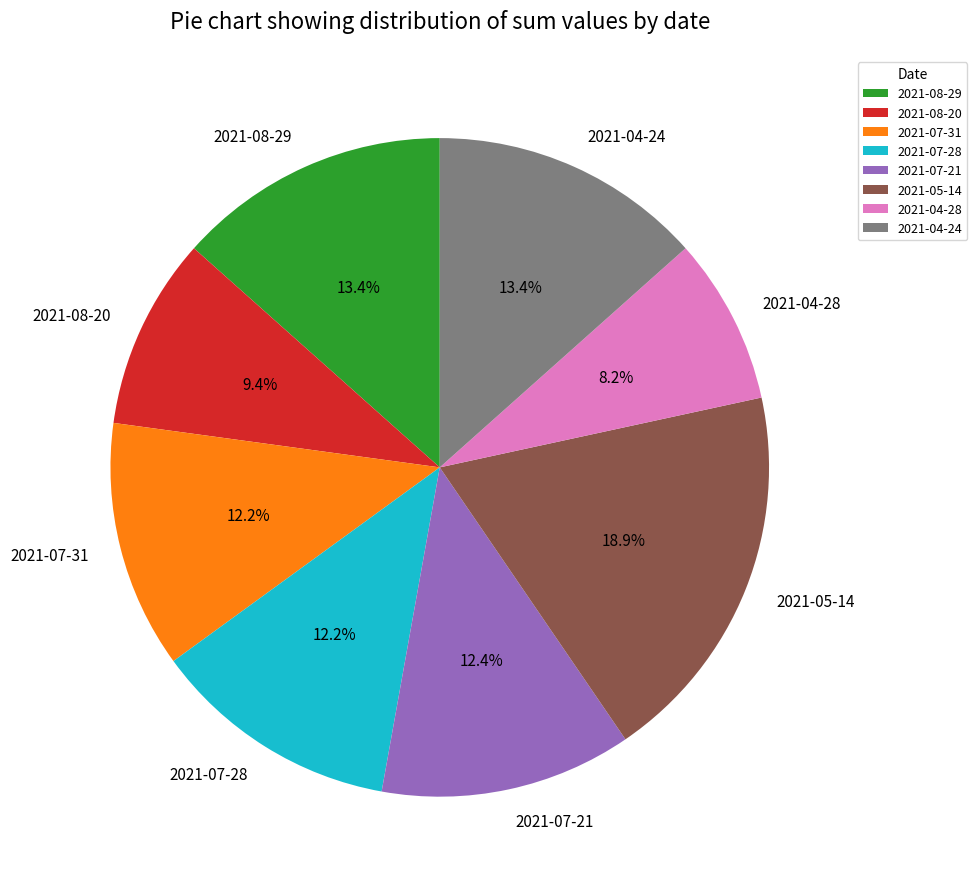

What percentage is the 2021-04-24 slice, to the nearest percent?

13%